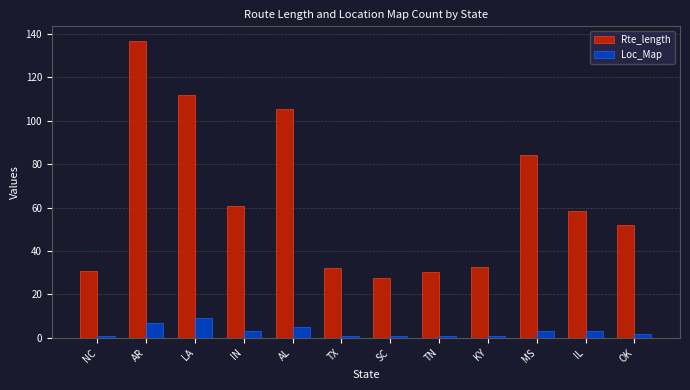

How many bars are there in each group?

2